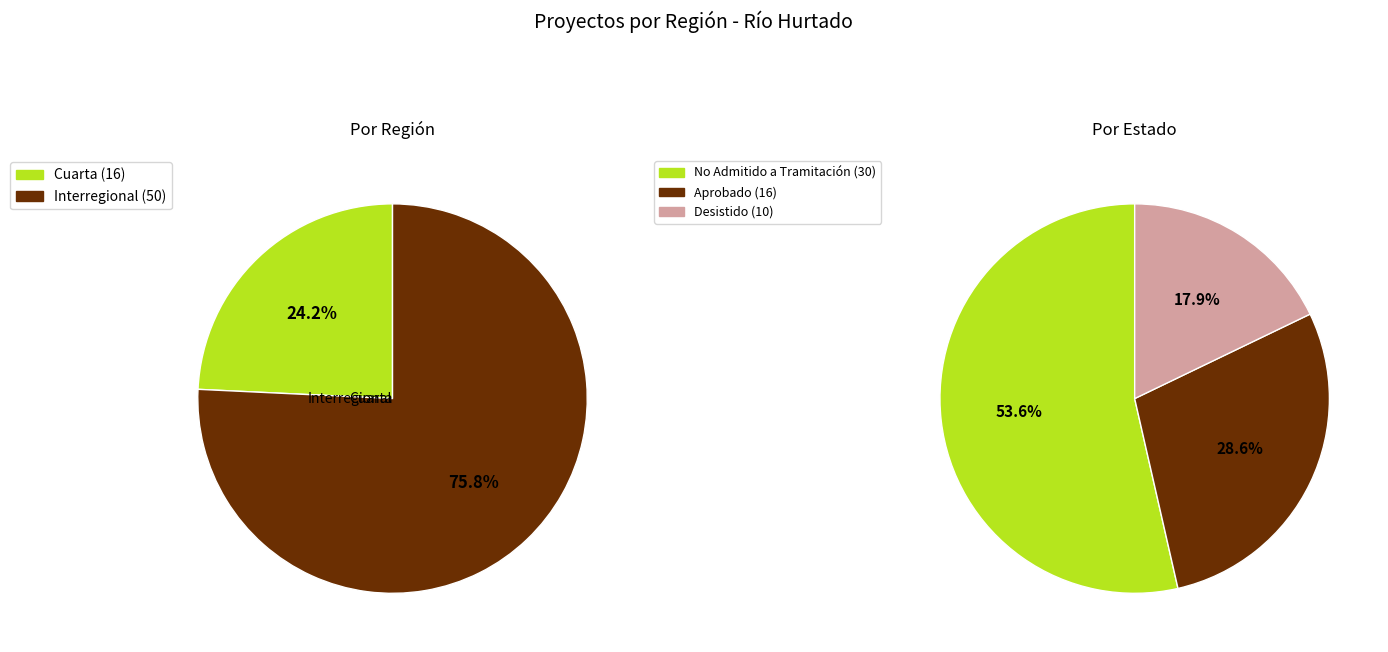

The Cuarta slice represents 36% of the pie. True or false?

False